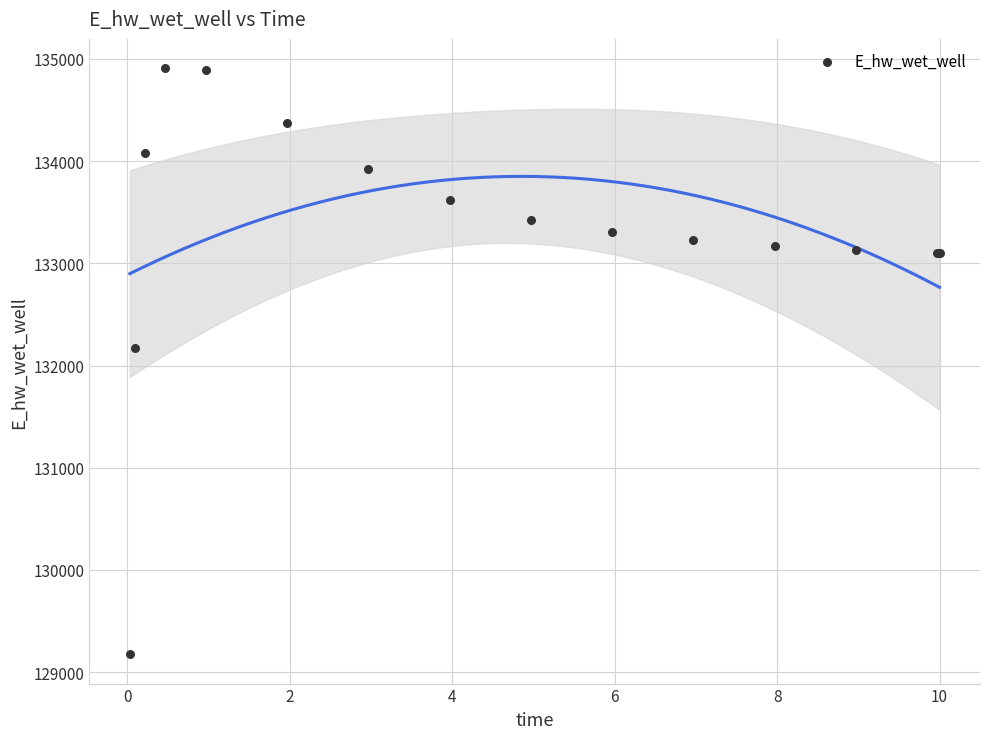

What Y value in the scatter plot is closest to 132042?

132167.8